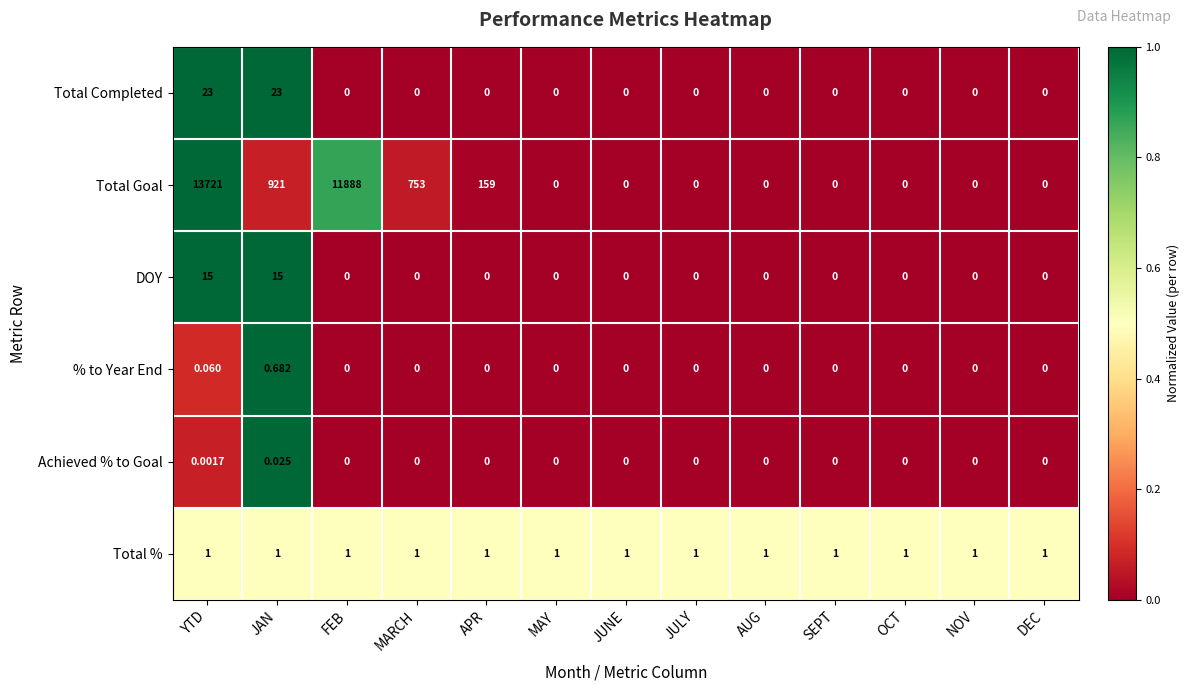

Between YTD and AUG, which series saw the biggest shift?

Total Goal